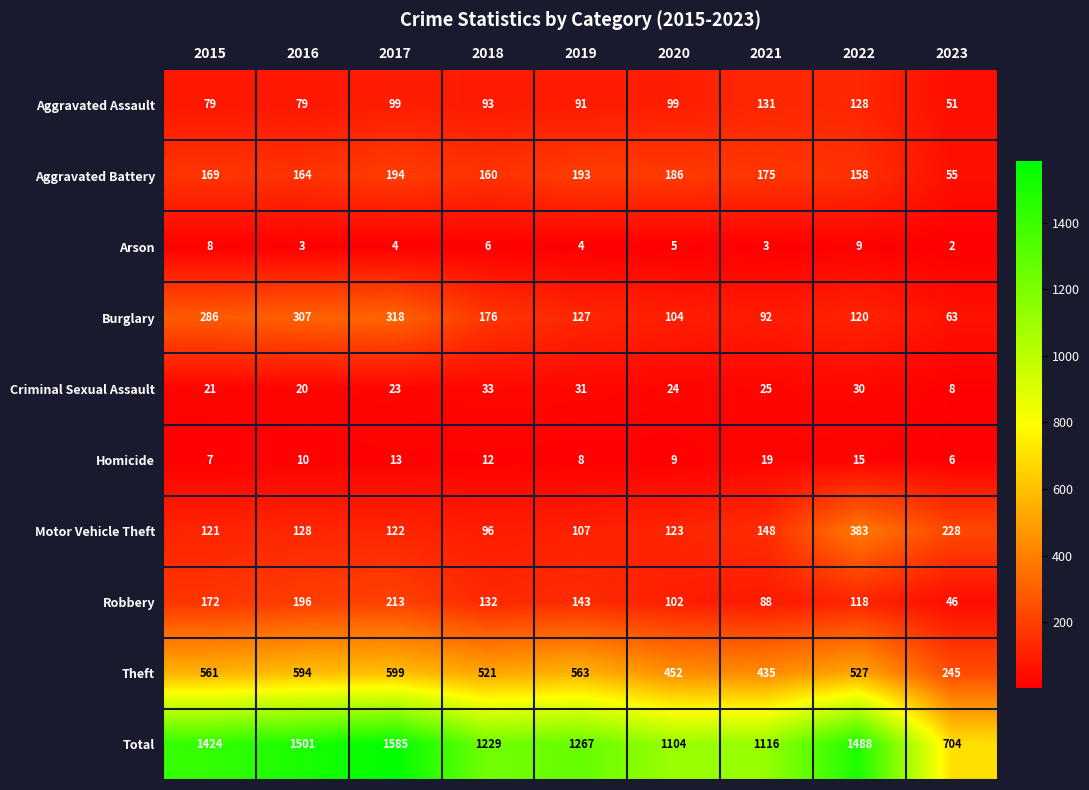

At 2021, list the series in order from largest to smallest.

Total, Theft, Aggravated Battery, Motor Vehicle Theft, Aggravated Assault, Burglary, Robbery, Criminal Sexual Assault, Homicide, Arson